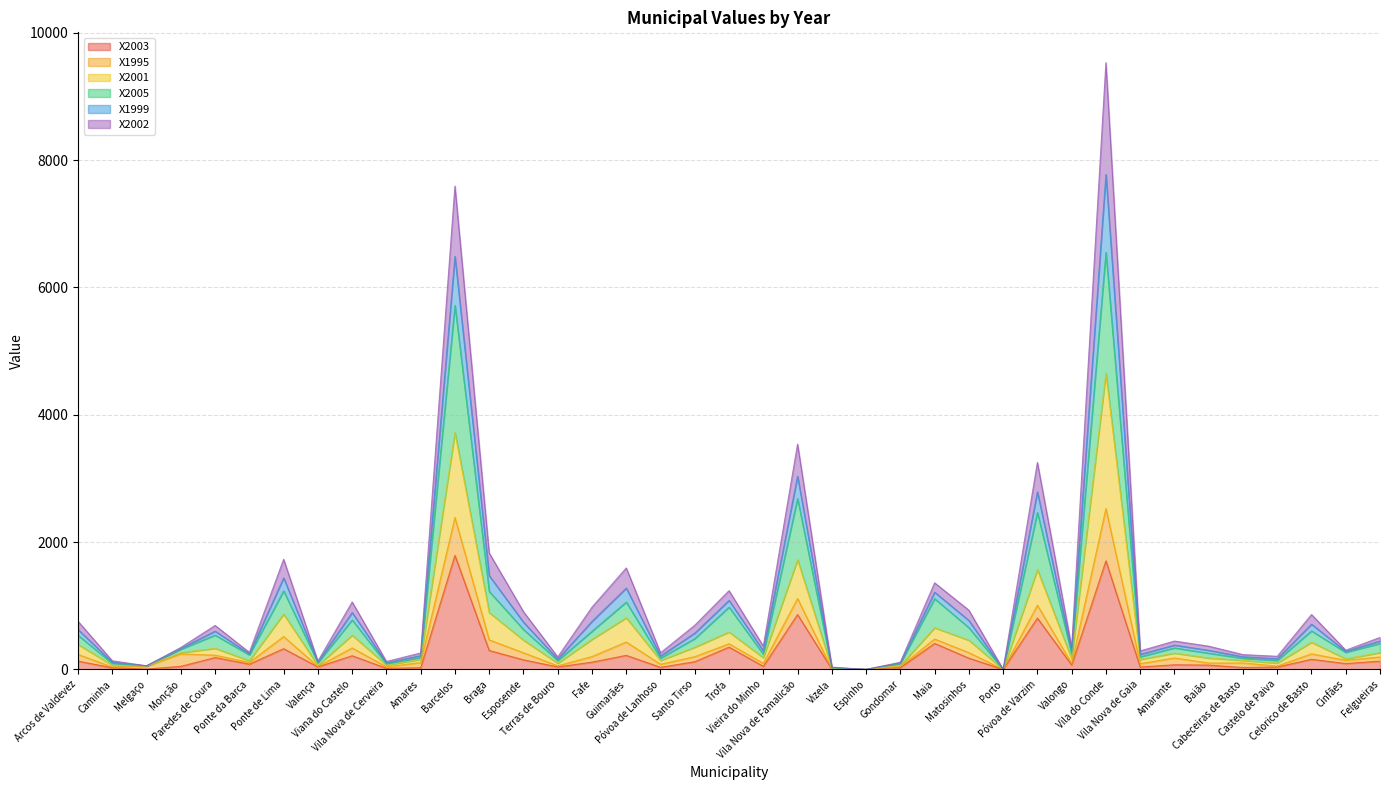

Does the chart have visible grid lines?

Yes